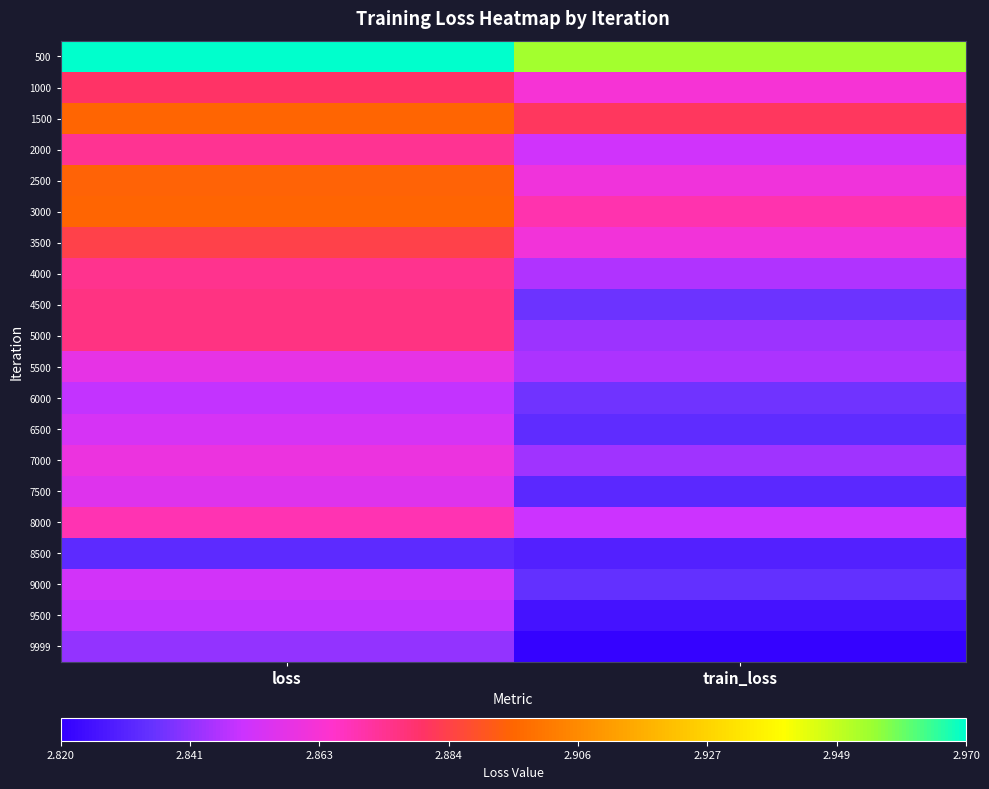

At how many categories does at least one series exceed 2?

2